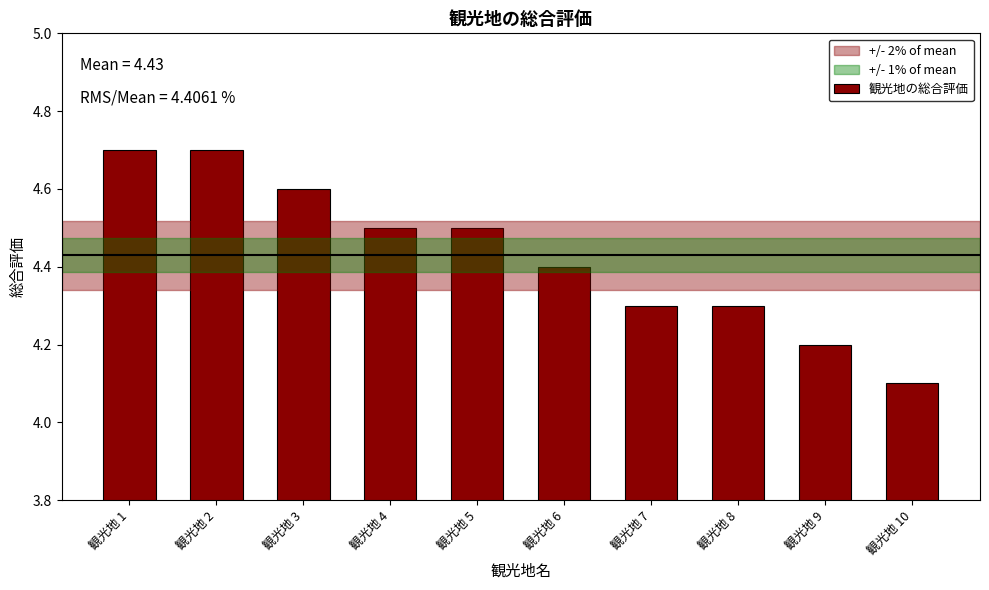

What is the sum of the values at 観光地 9 and 観光地 10?

8.3